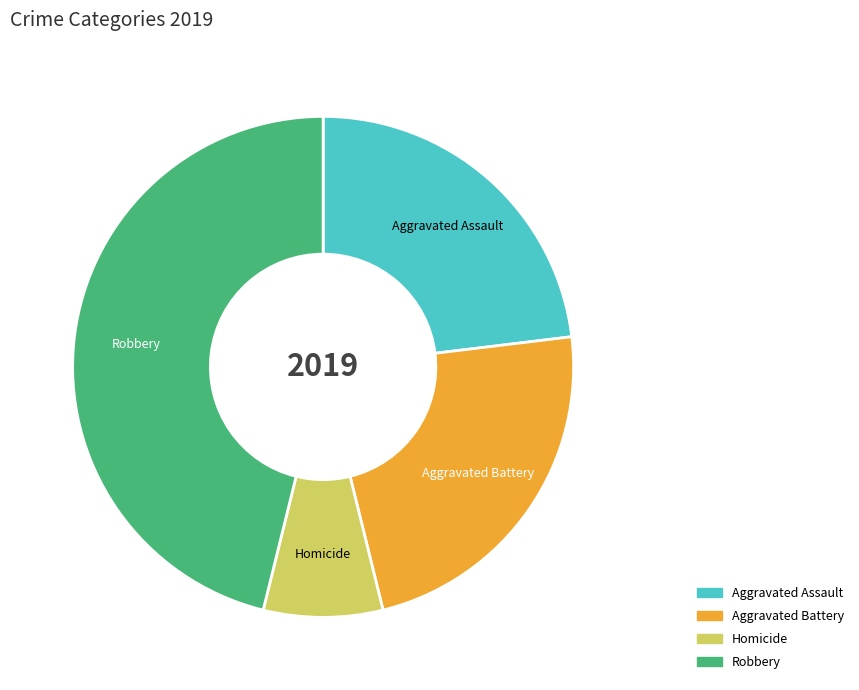

How many segments does this pie chart have?

4